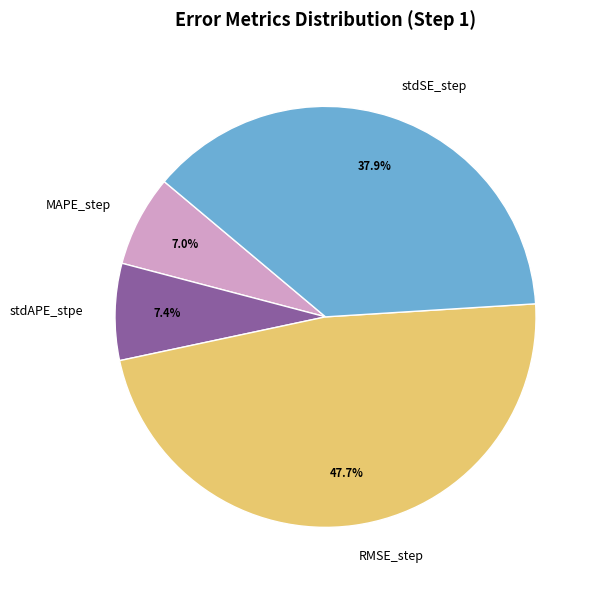

Combined, what portion of the pie is MAPE_step and stdSE_step?

44.9%